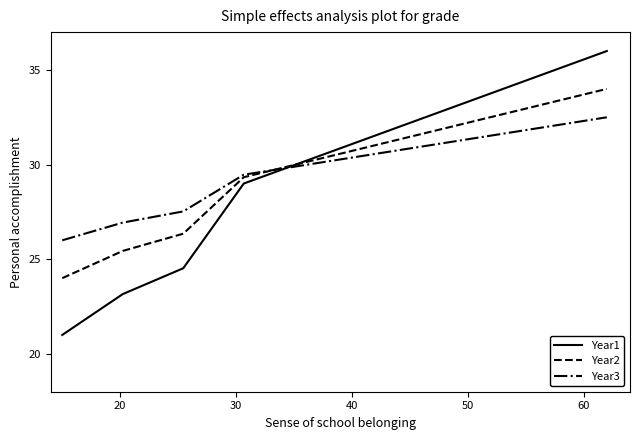

What is the minimum value for Year1?

21.0